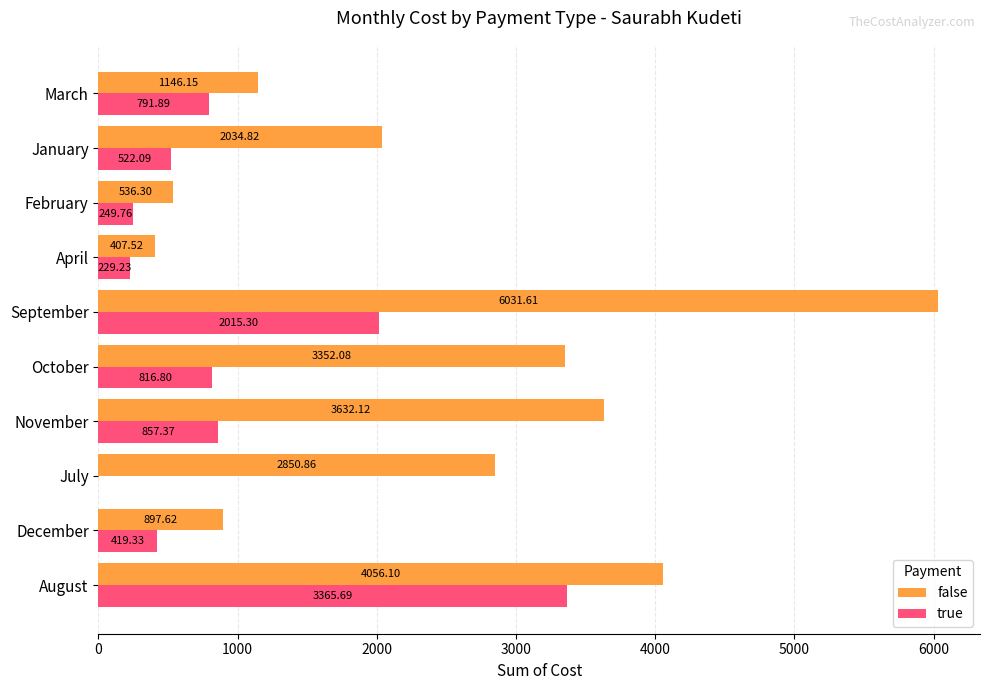

At which label is true closest to 1682?

September